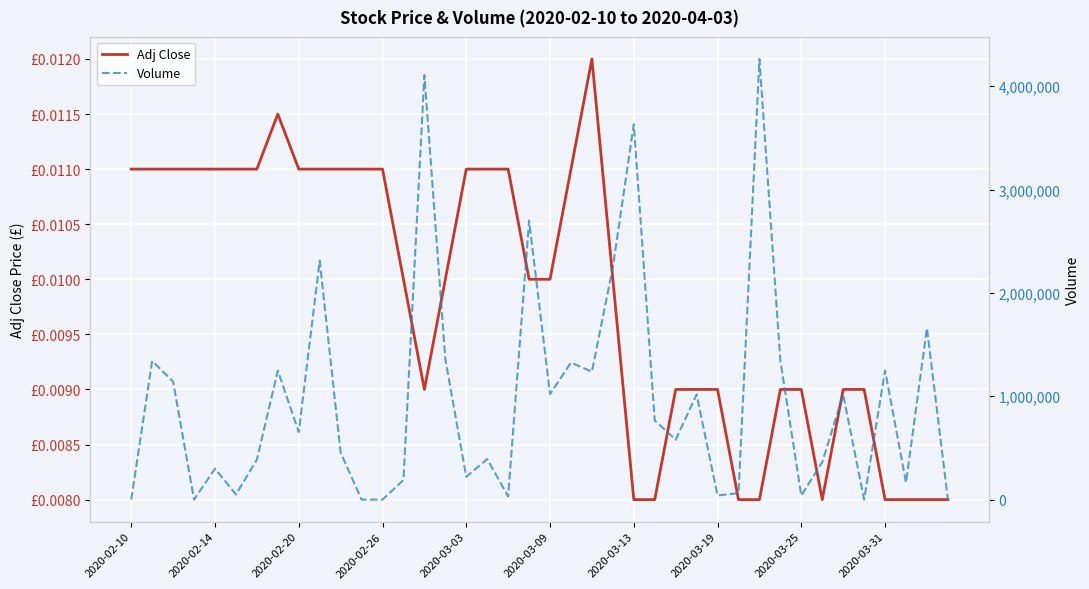

Rank the series by their maximum value, from lowest to highest.

Adj Close, Volume